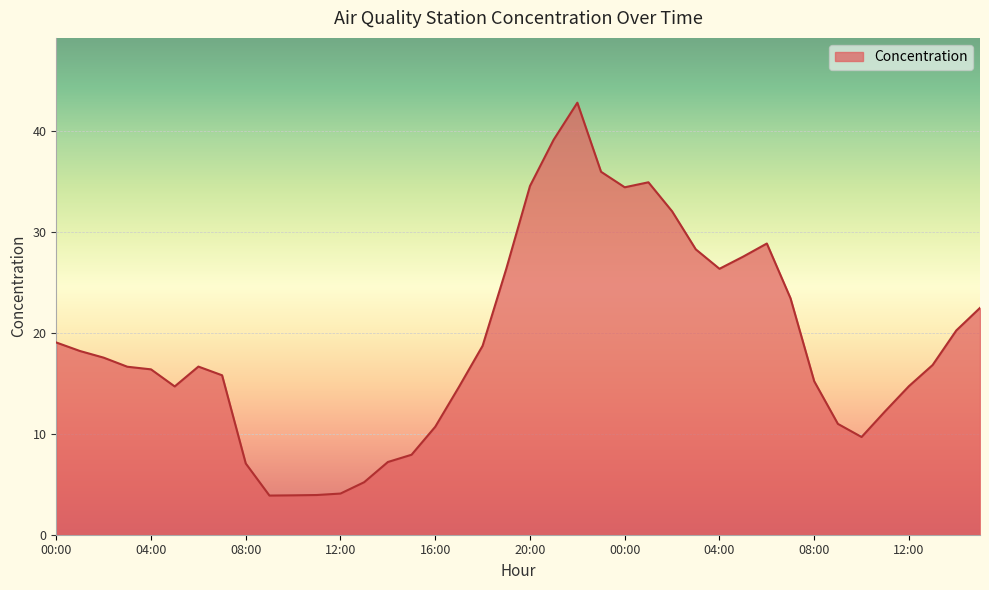

What is the maximum value shown in the chart?

42.9